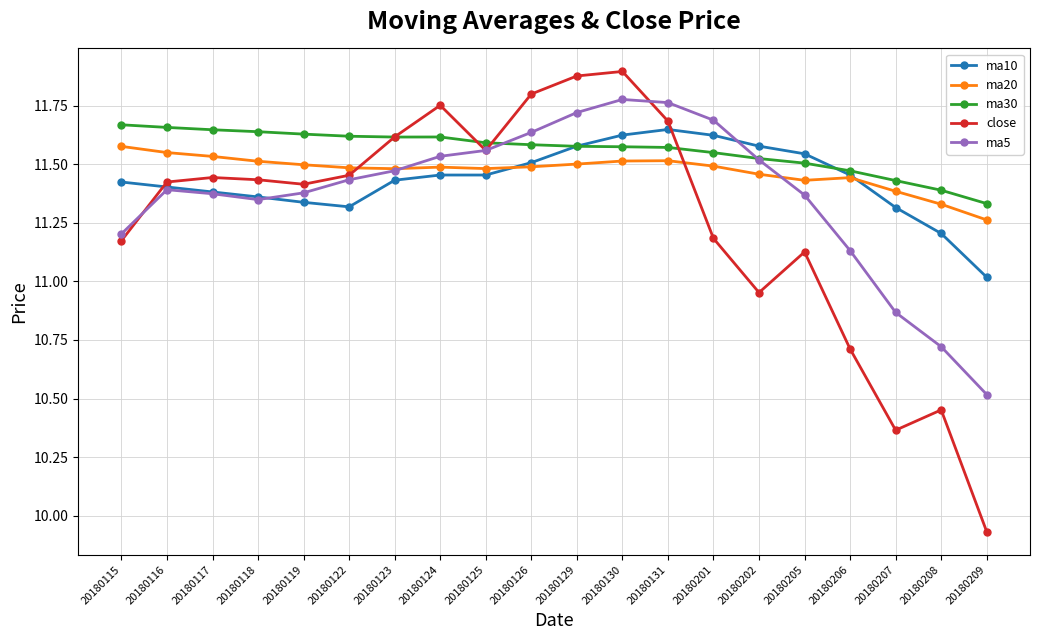

How many times do close and ma20 cross each other?

2